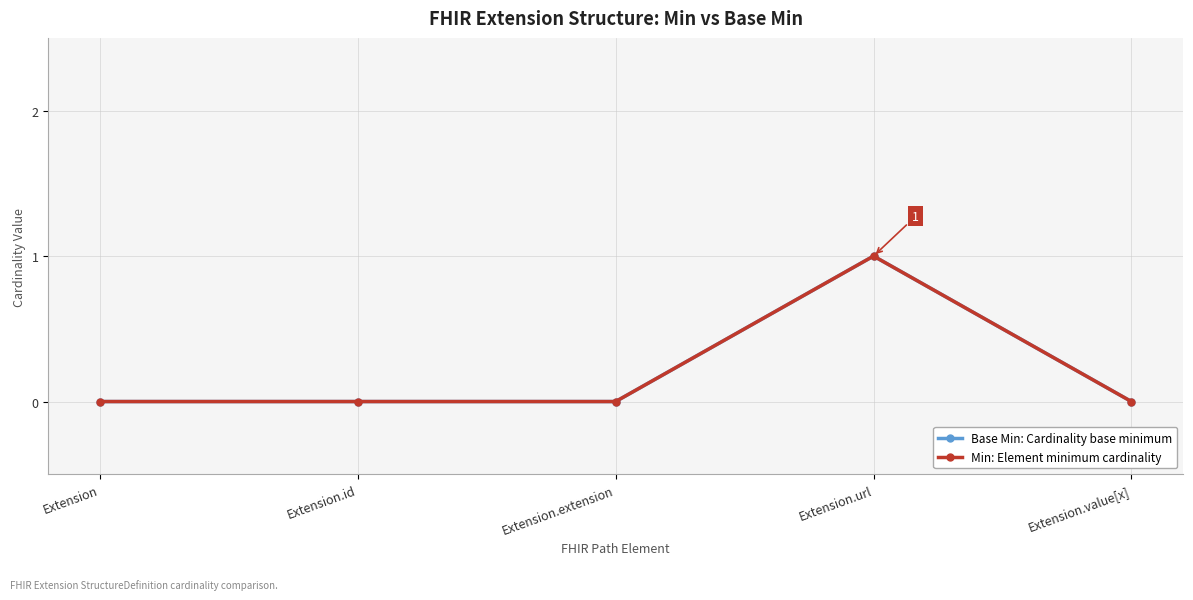

True or false: Base Min: Cardinality base minimum and Min: Element minimum cardinality intersect in this chart.

False